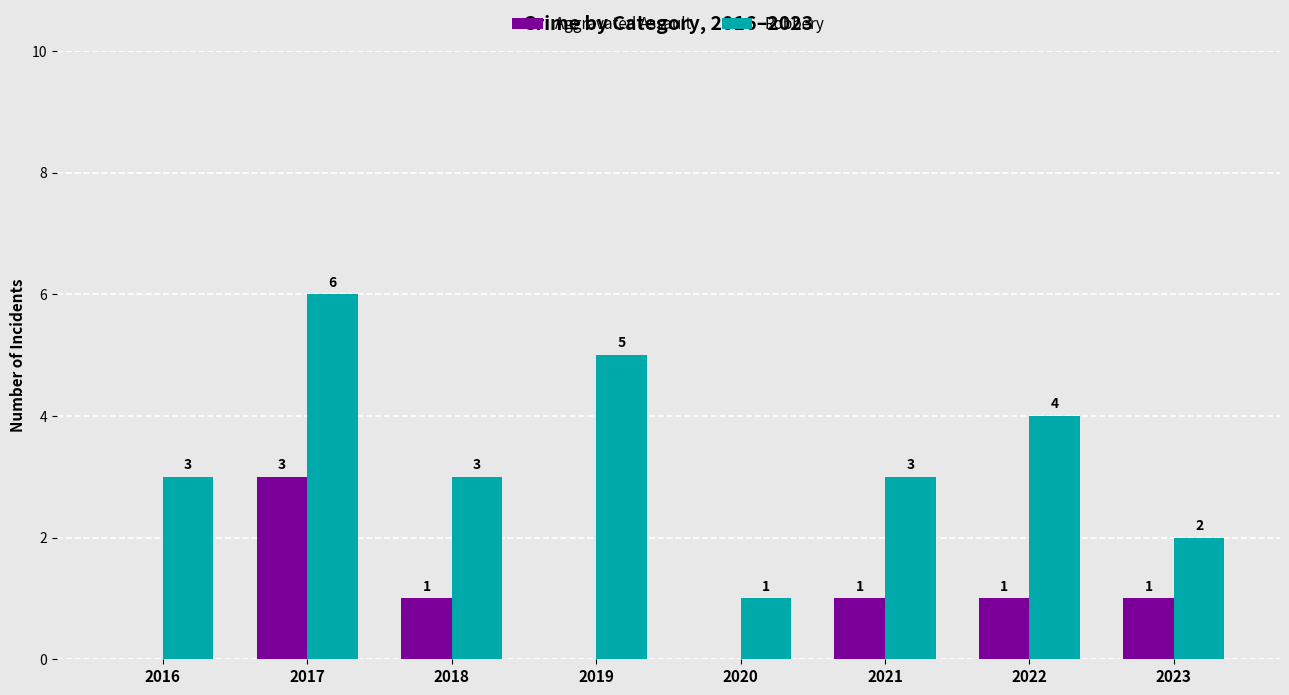

Reading right to left, list all the values displayed in this chart.

Aggravated Assault: 1	1	1	0	0	1	3	0
Robbery: 2	4	3	1	5	3	6	3